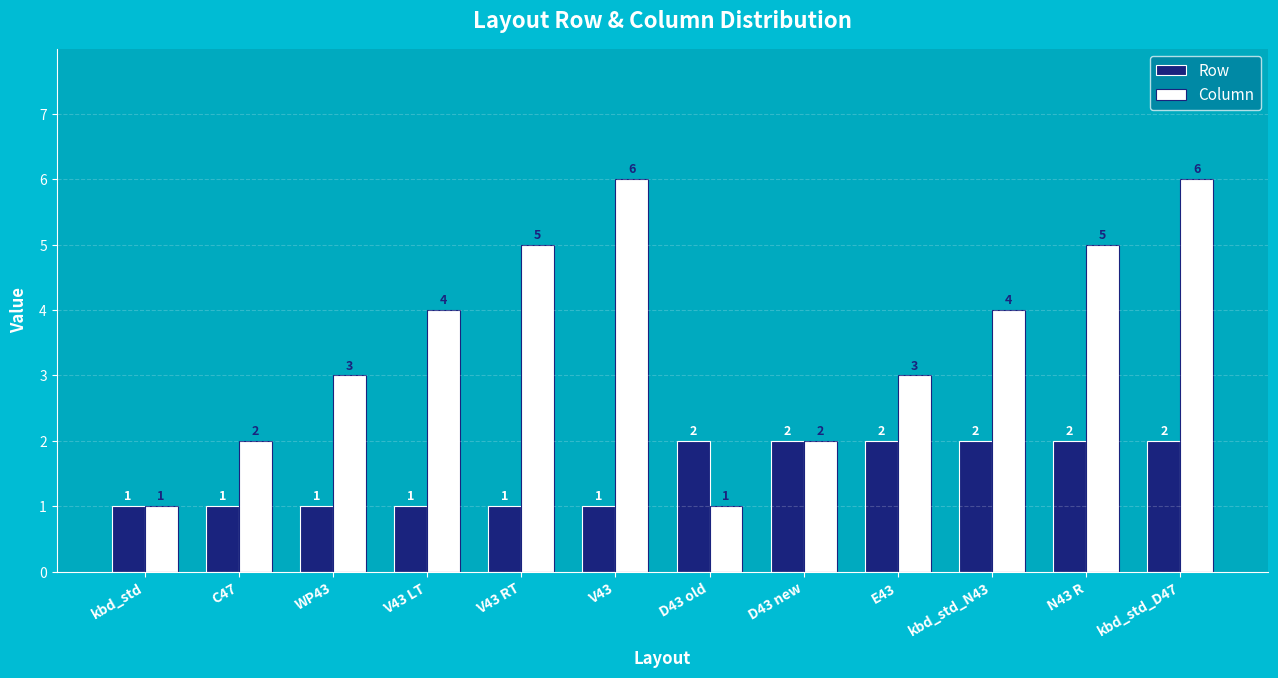

Are the bars horizontal?

No